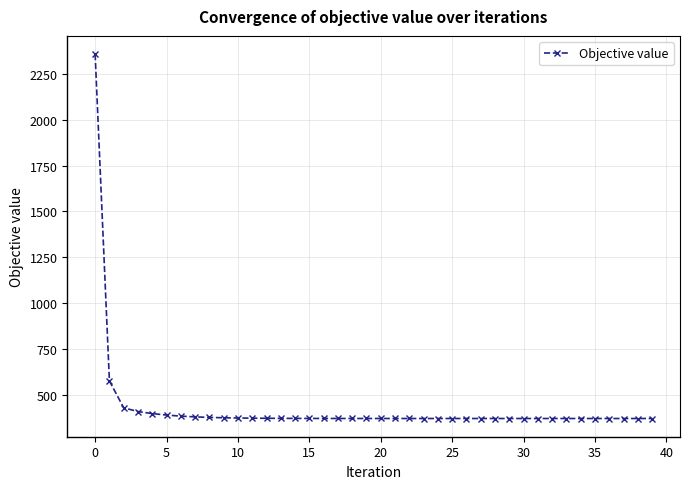

What is the value of the 18th point from the left?

369.2